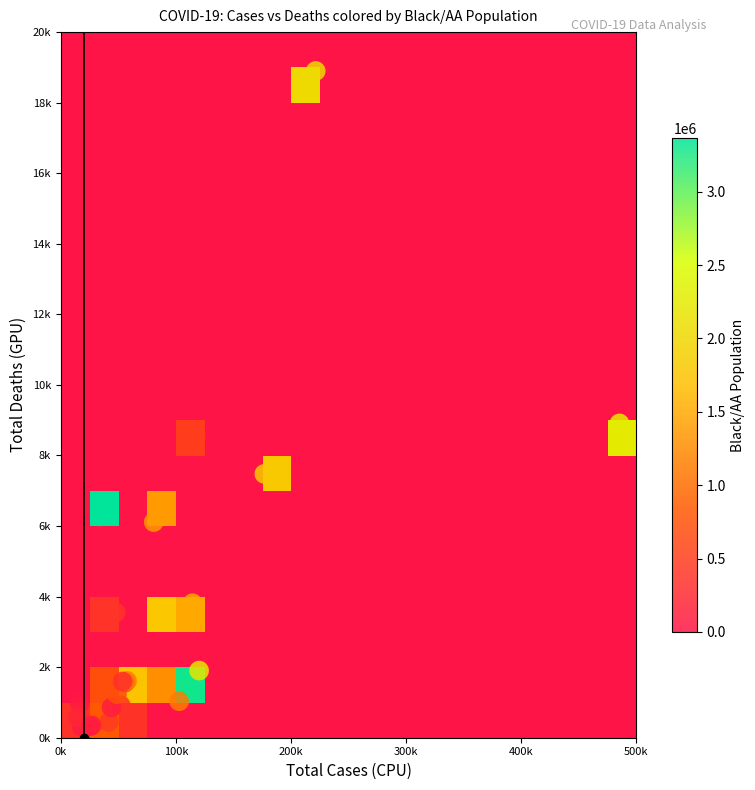

The New York -- New York series shows 114660 at Total Cases. True or false?

False